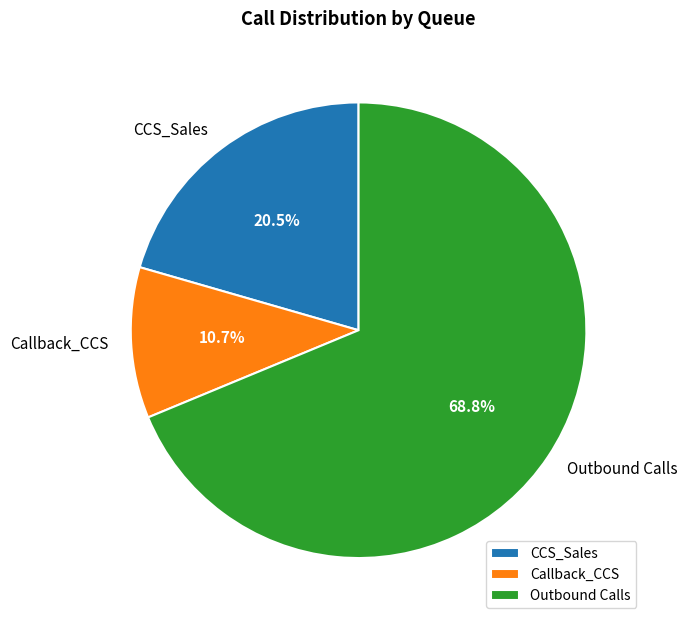

How much of the chart is everything except Callback_CCS?

89.3%